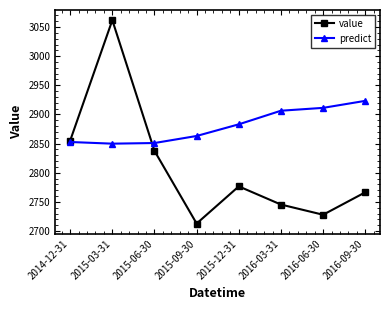

Rank the series by their maximum value, from highest to lowest.

value, predict